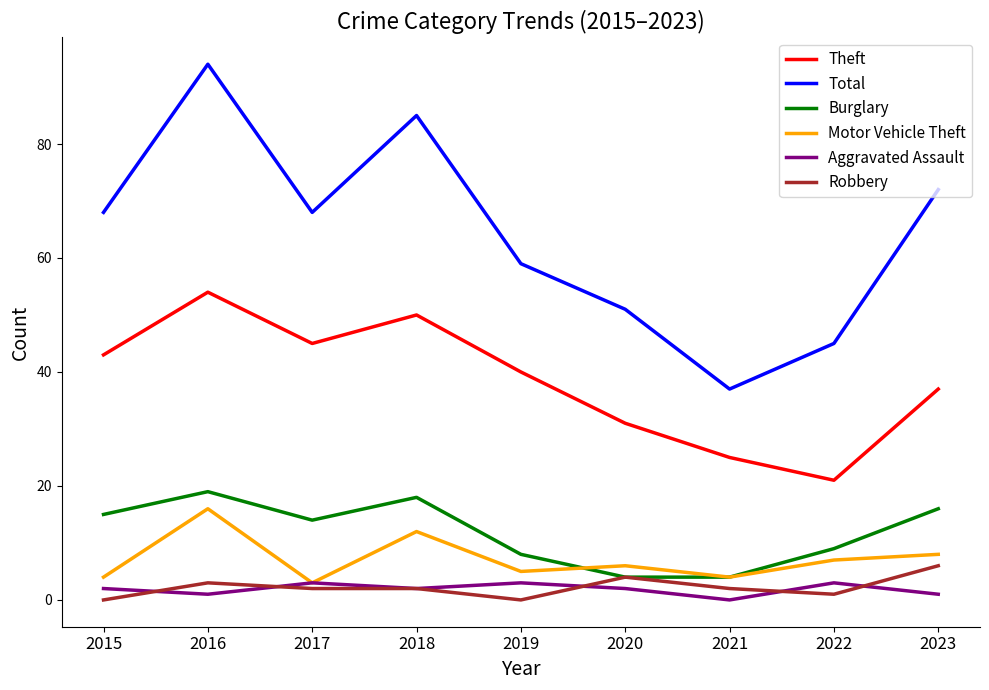

What is the difference between the highest and lowest values at 2017?

66